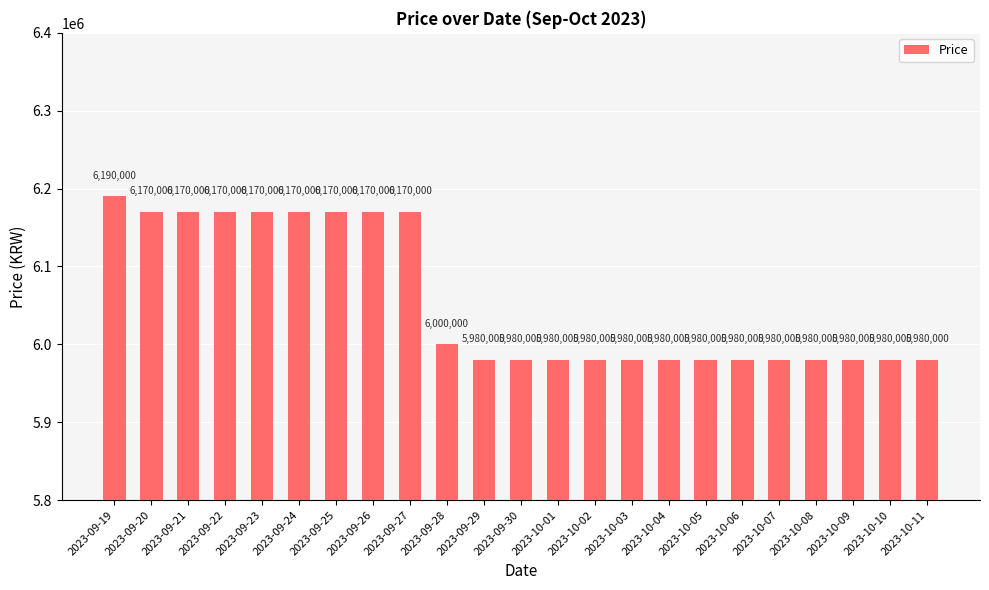

What is the smallest value displayed?

5980000